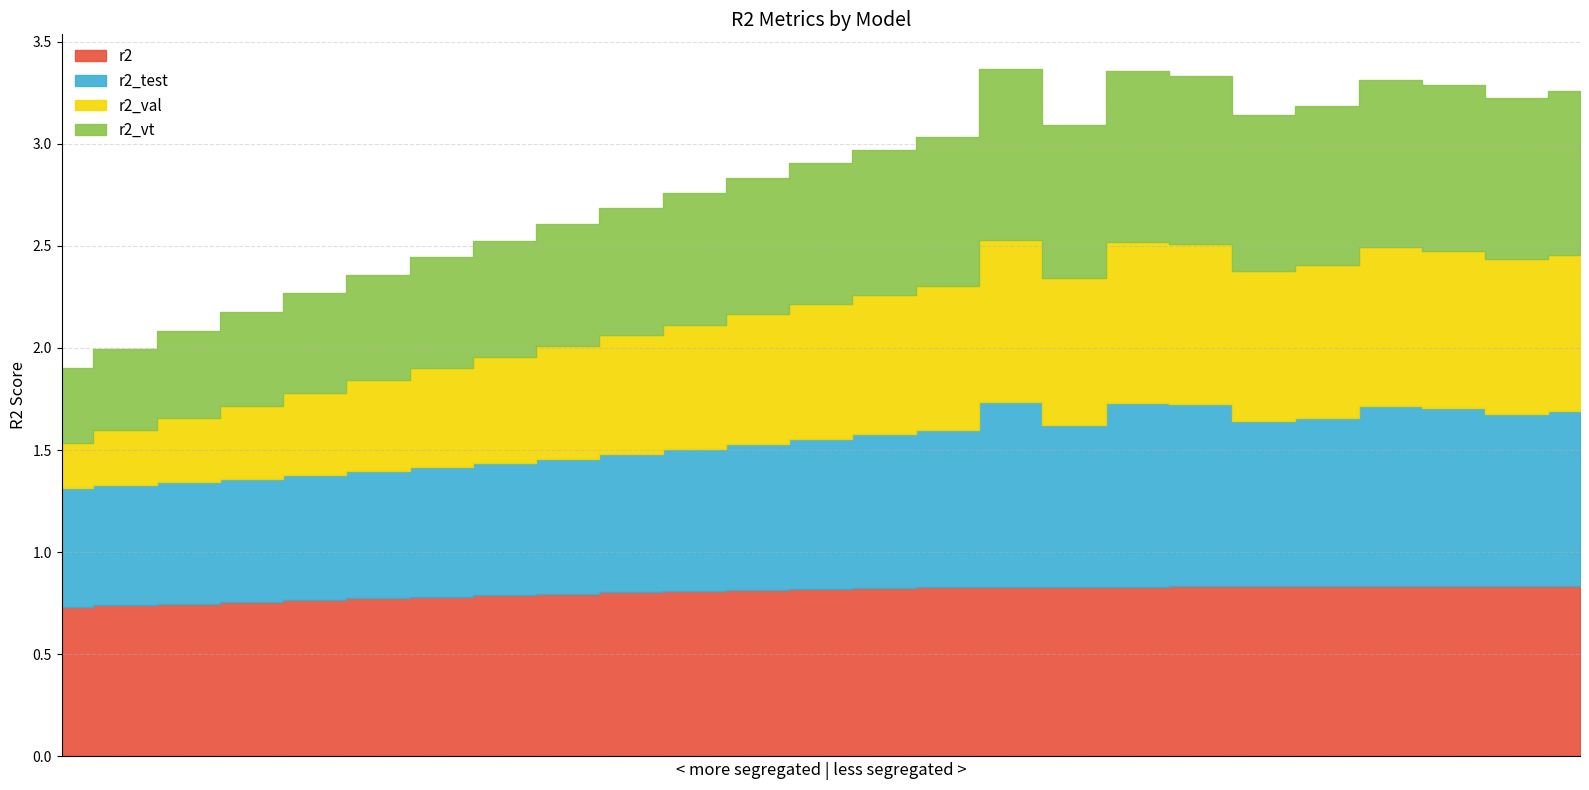

True or false: r2_vt and r2_val intersect in this chart.

False